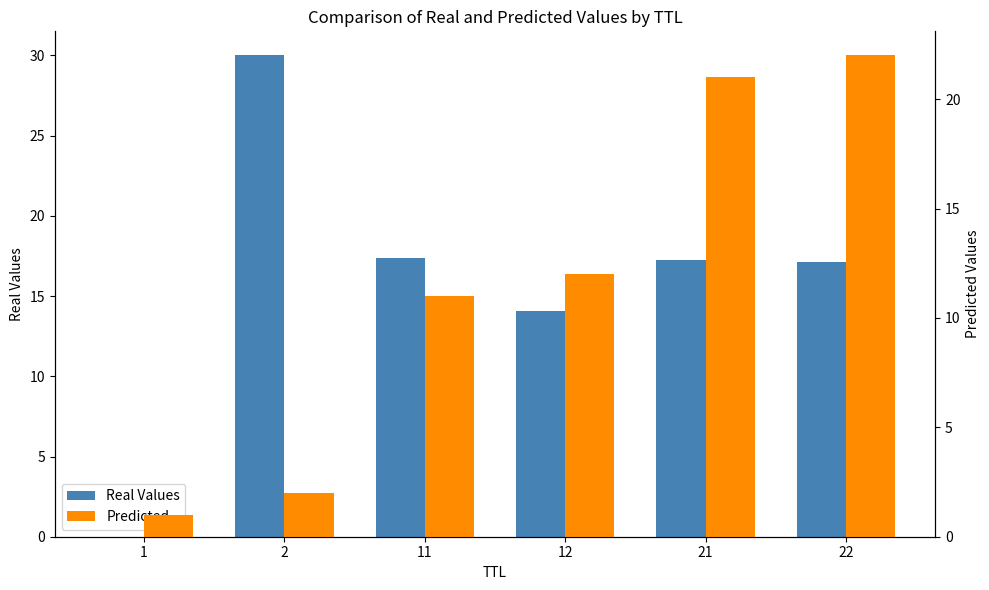

What is the difference between the second highest and minimum values in the Predicted series?

20.0